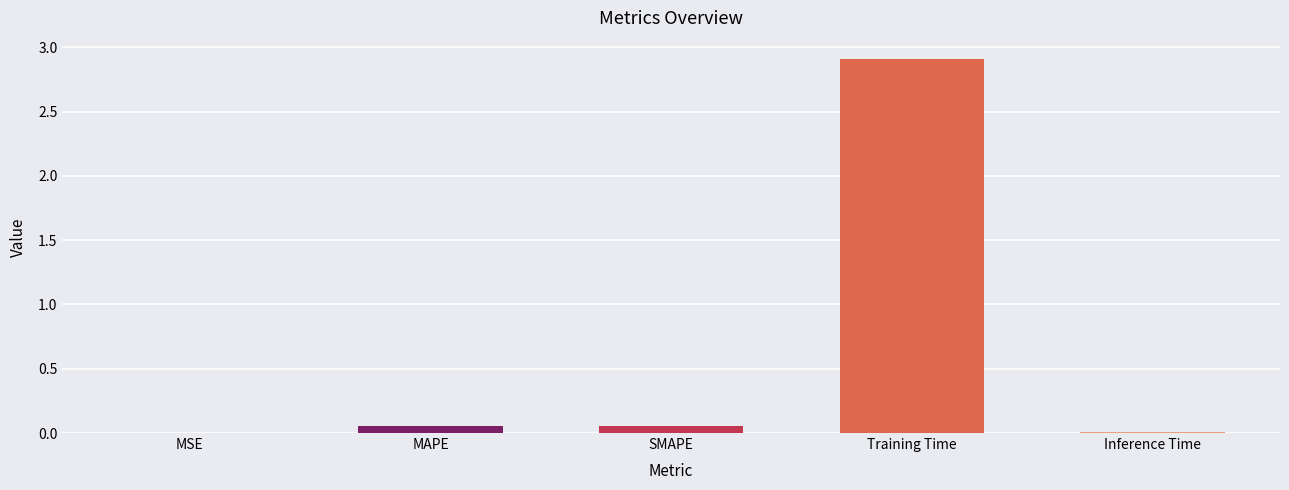

What is the greatest value displayed?

2.9